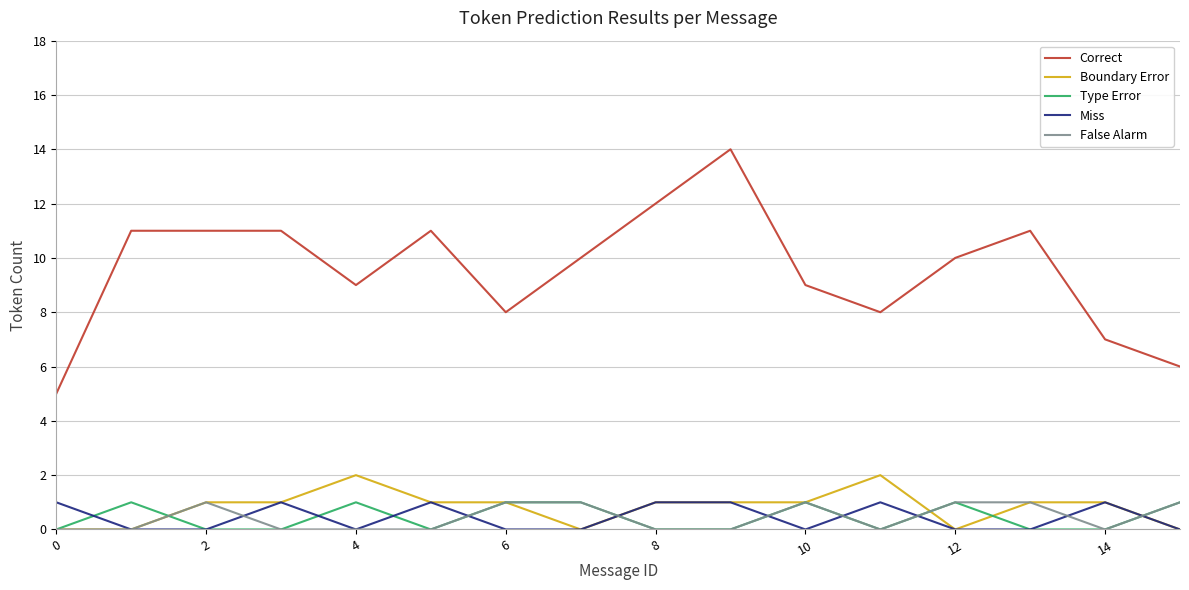

Which series has the widest spread of values?

Correct